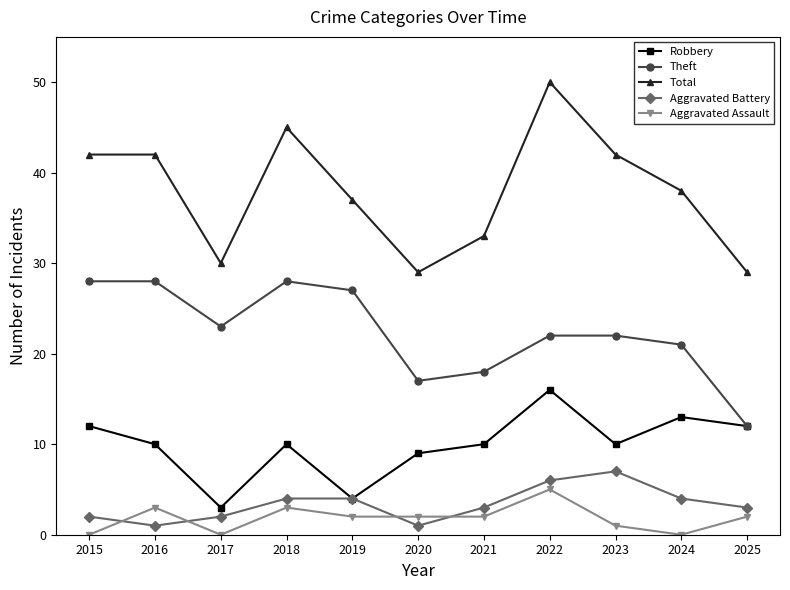

Count the number of categories in the chart.

11